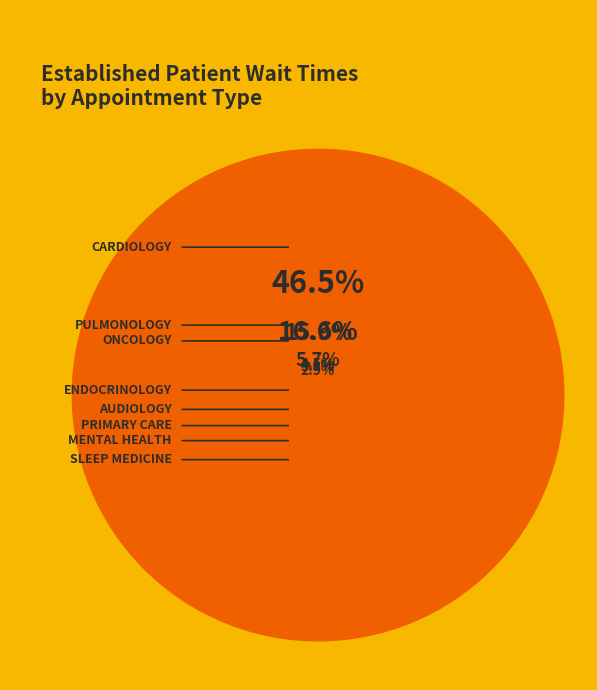

Count the number of slices in the pie.

8